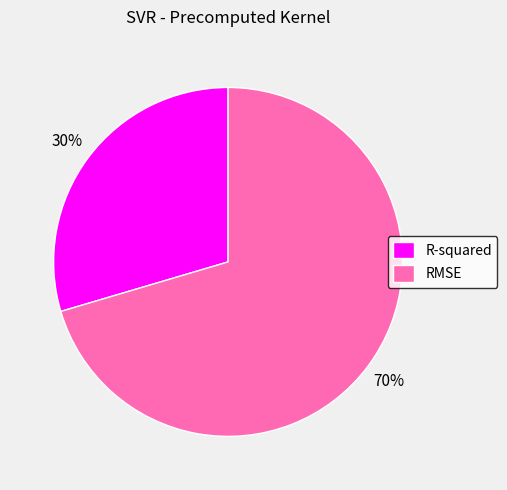

Does R-squared account for over 50% of the chart?

No